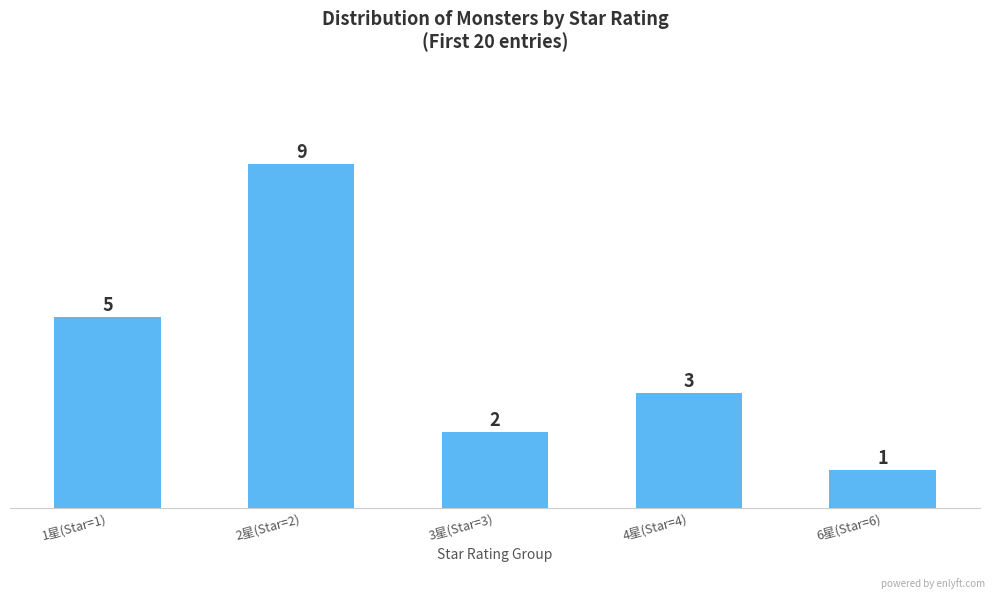

Count the values in the range 2 to 5.

3